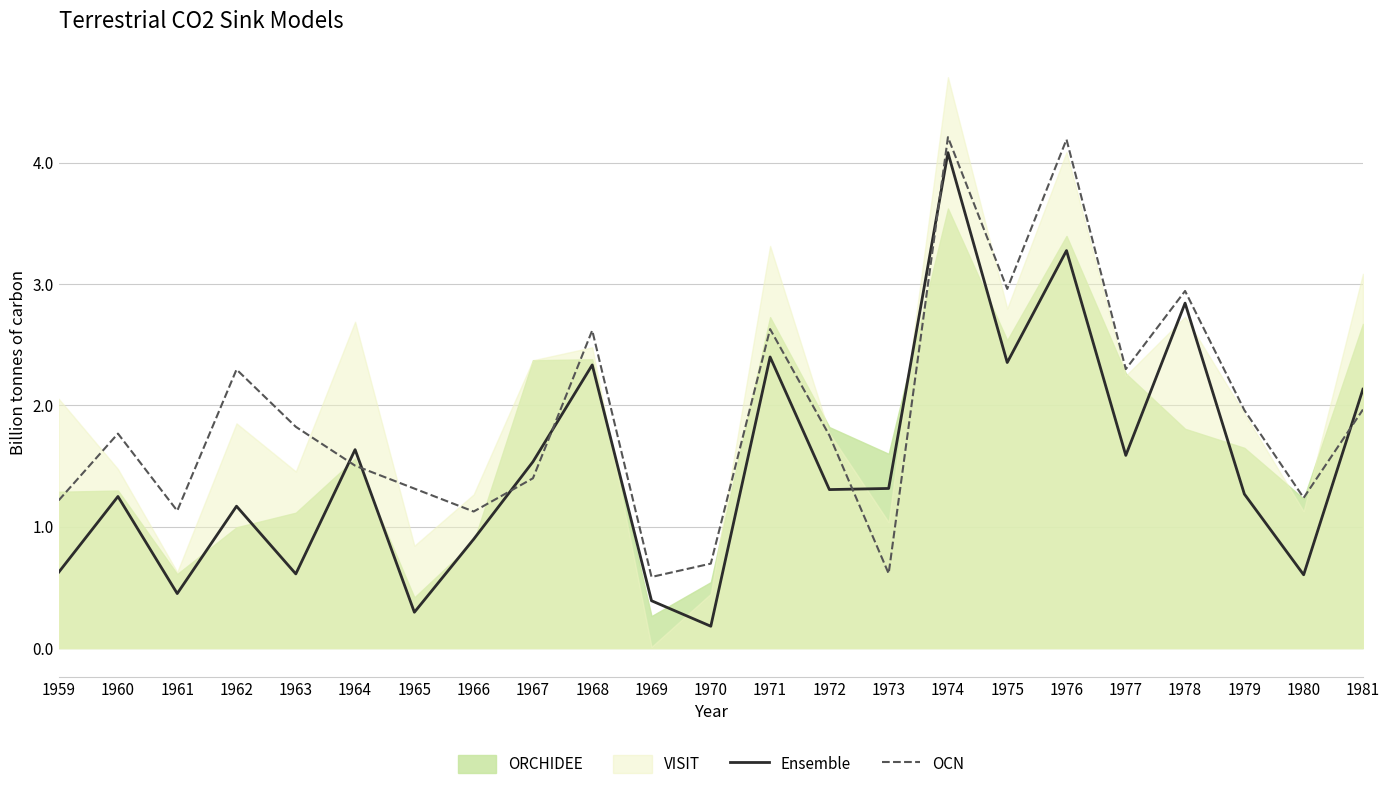

How many lines are shown in the chart?

2